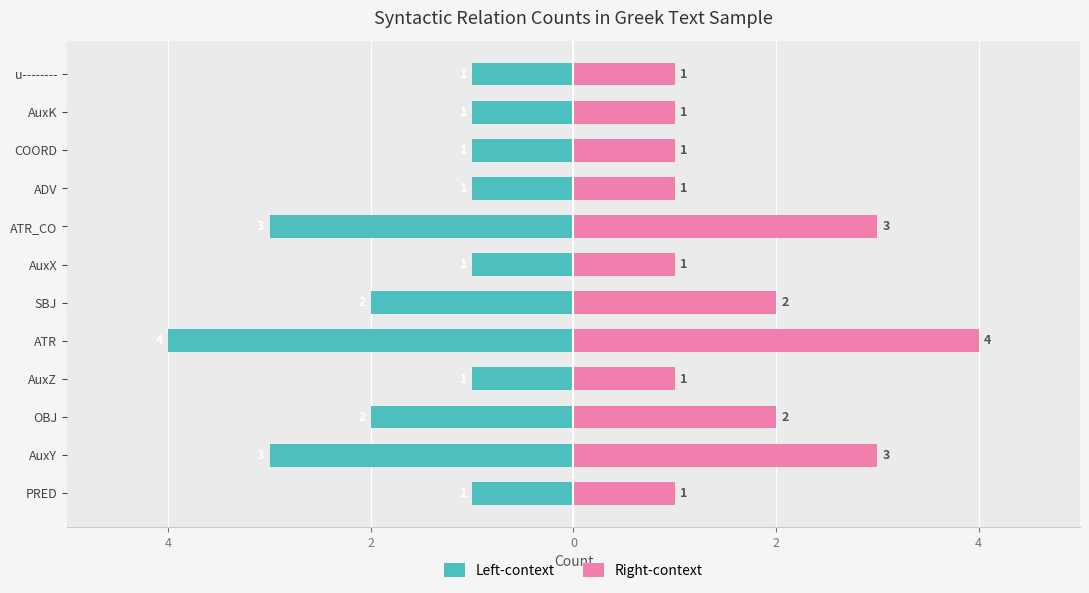

Reading left to right, extract all data points from this chart.

Left-context: -1	-3	-2	-1	-4	-2	-1	-3	-1	-1	-1	-1
Right-context: 1	3	2	1	4	2	1	3	1	1	1	1